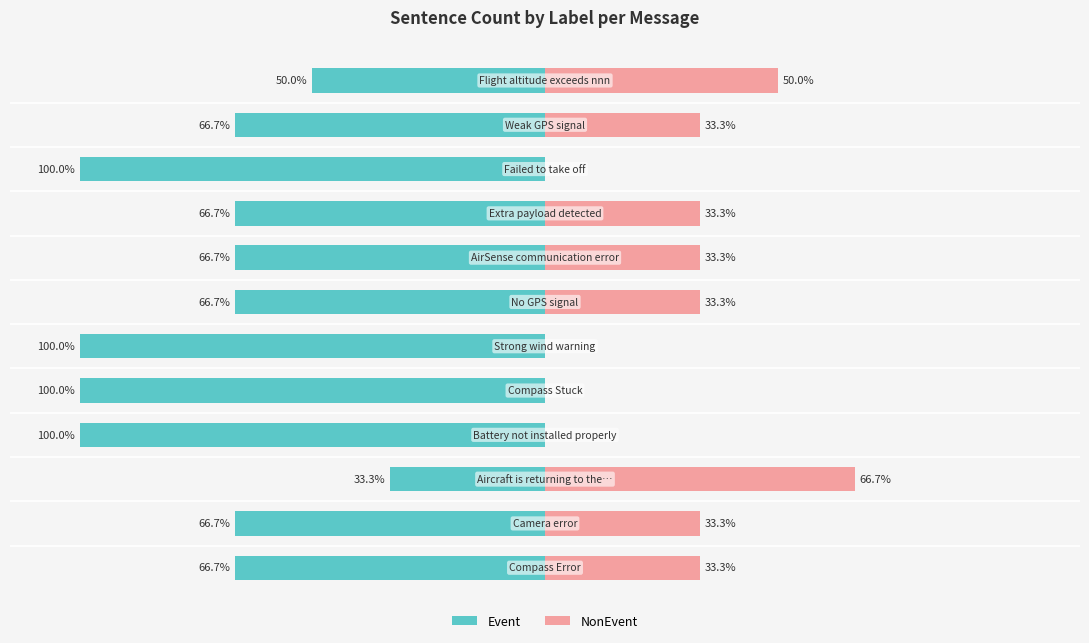

Reading left to right, what are all the values shown in this chart?

Event: -66.7	-66.7	-33.3	-100.0	-100.0	-100.0	-66.7	-66.7	-66.7	-100.0	-66.7	-50.0
NonEvent: 33.3	33.3	66.7	0.0	0.0	0.0	33.3	33.3	33.3	0.0	33.3	50.0